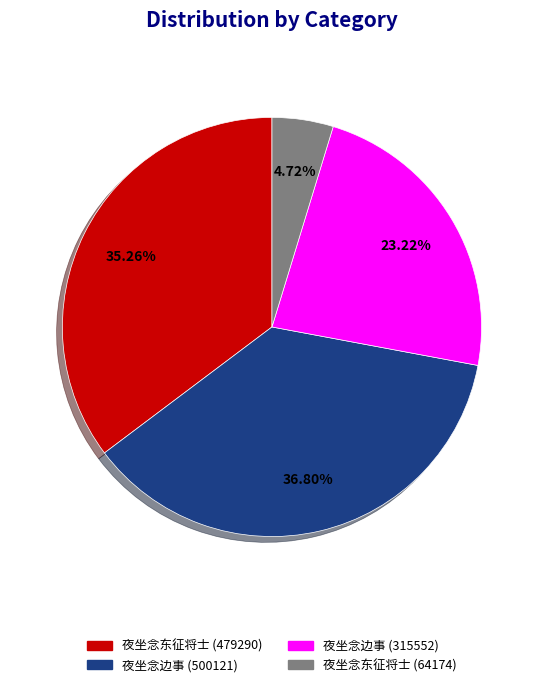

To the nearest percent, what is the difference between the largest and smallest slice percentages?

32%